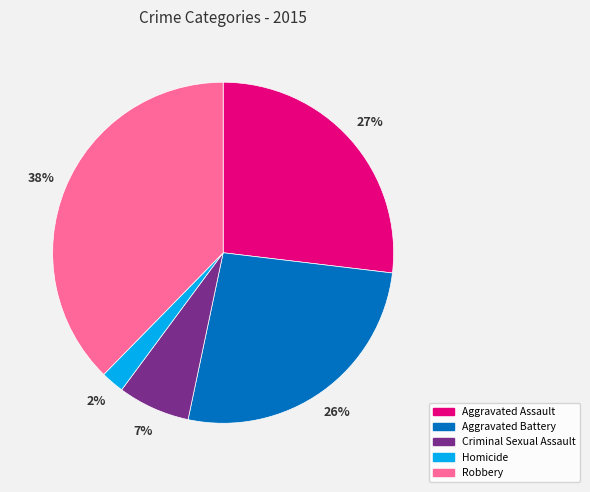

What is the largest slice in the pie chart?

Robbery